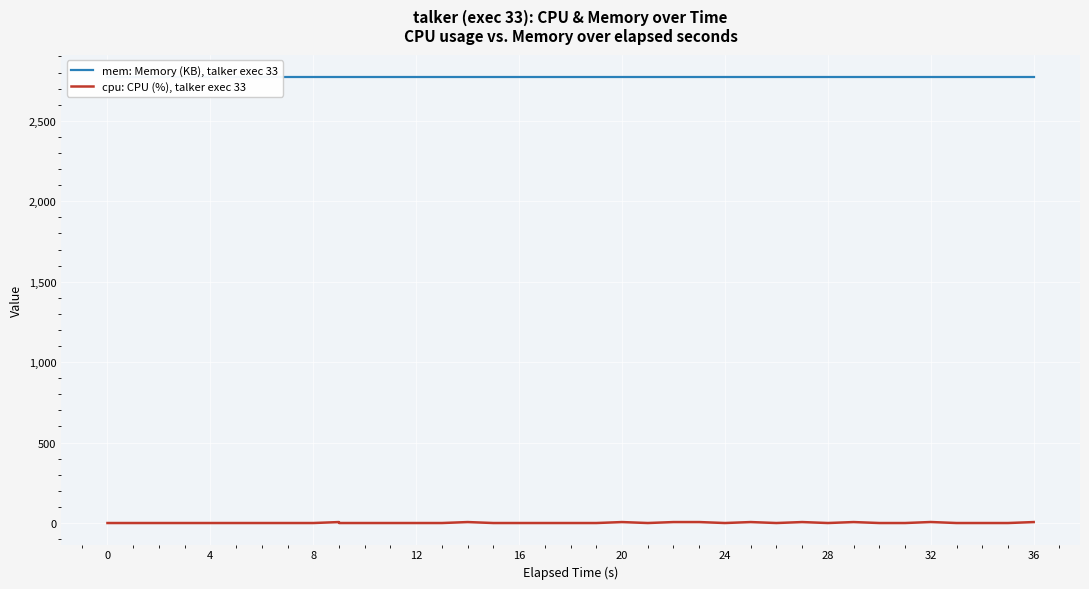

How many lines are shown in the chart?

2